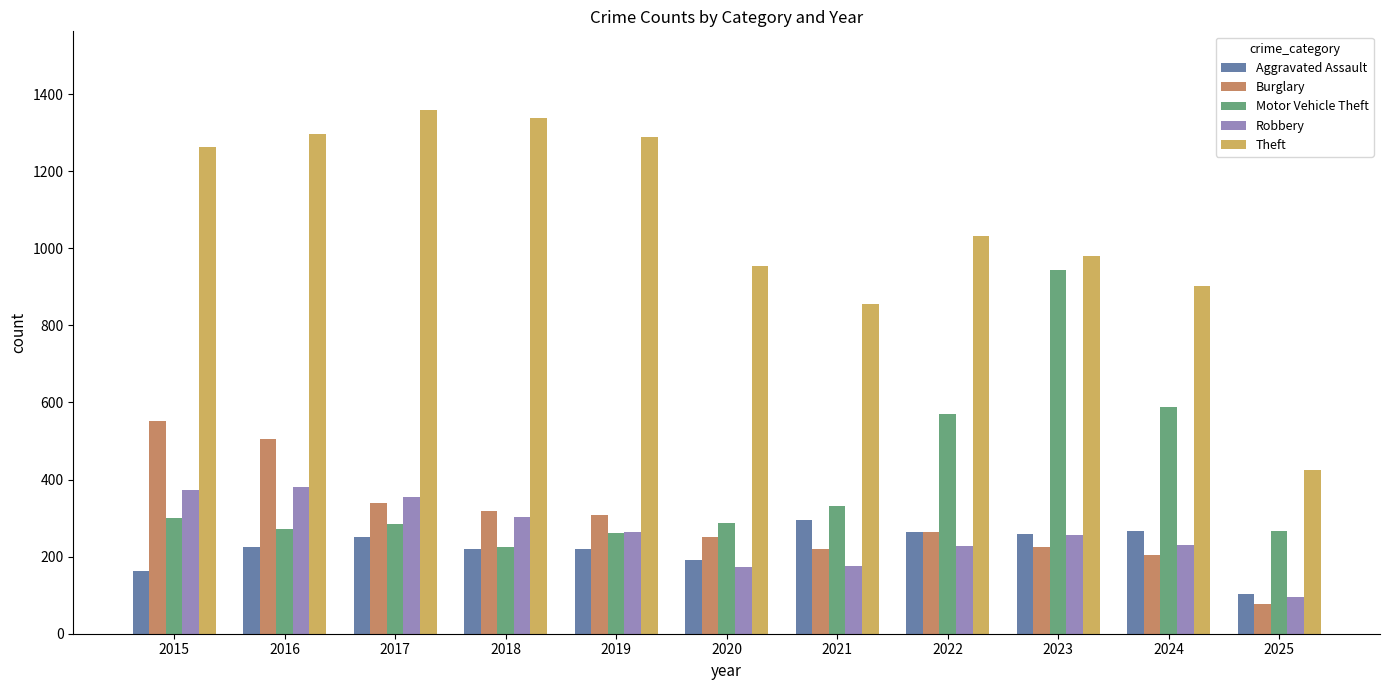

Read the Robbery value at 2020.

174